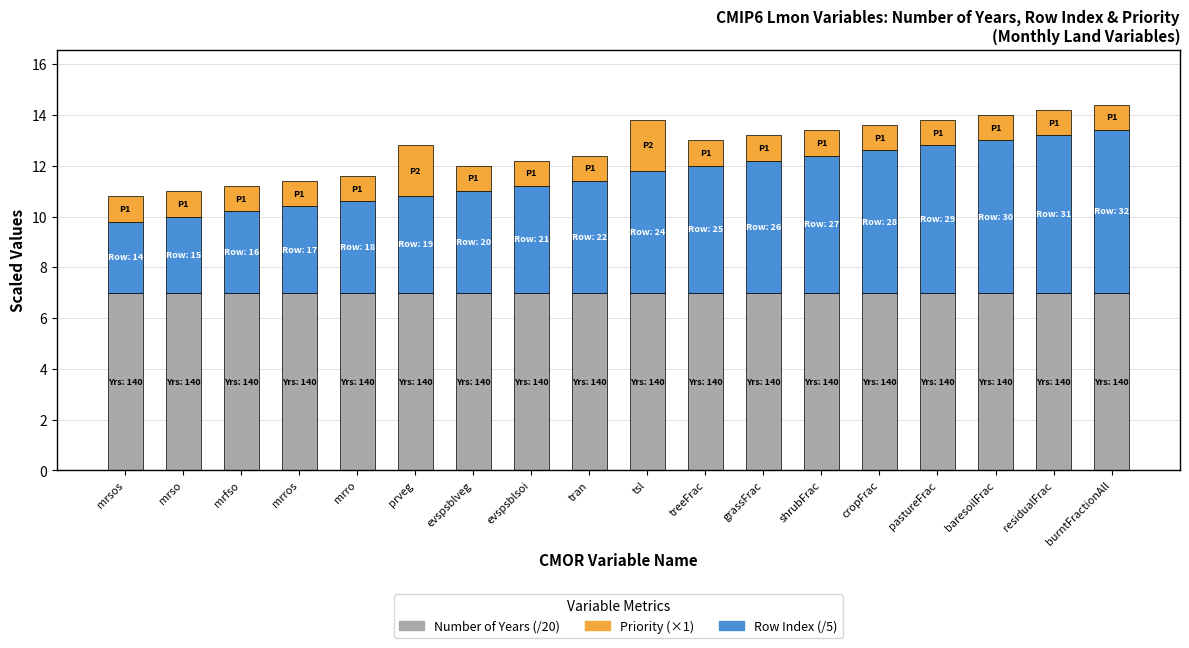

What is the total value across all series at mrsos?

10.8